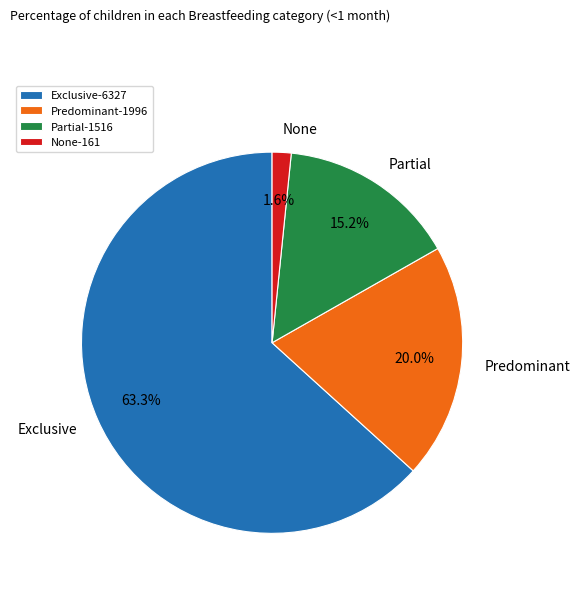

To the nearest percent, what is the difference between the Partial and Exclusive slice percentages?

48%